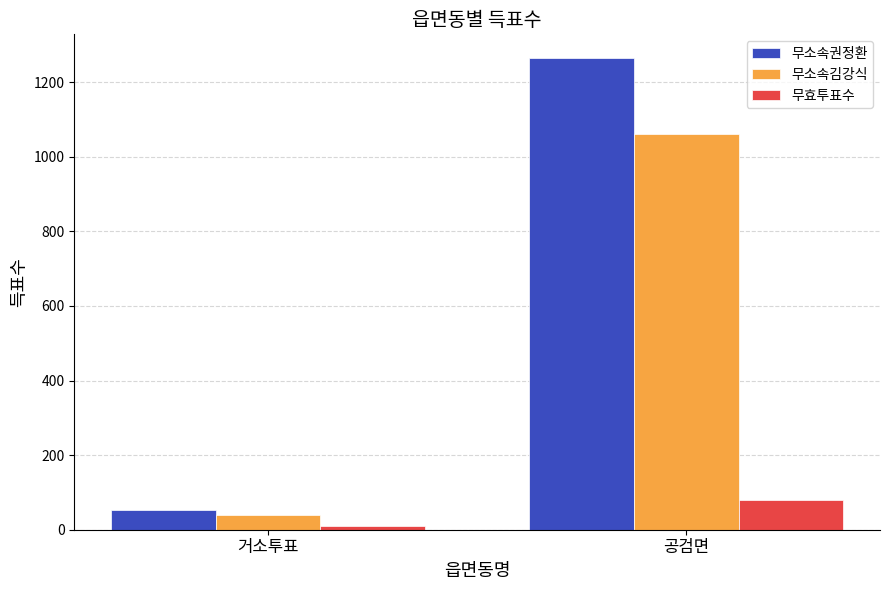

What is the sum of all 무효투표수 values?

89